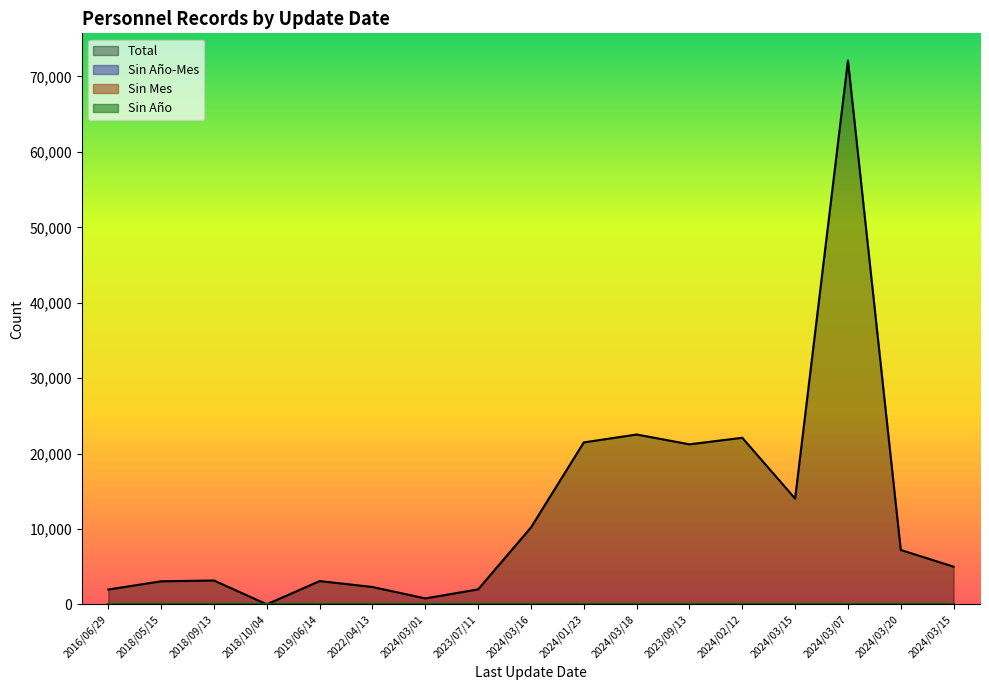

At which label is Sin Año closest to 0?

2016/06/29